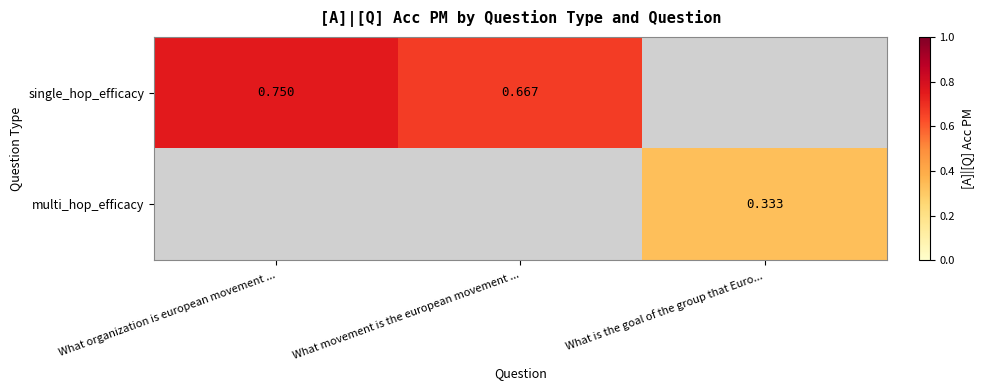

What is the minimum value for single_hop_efficacy?

0.7